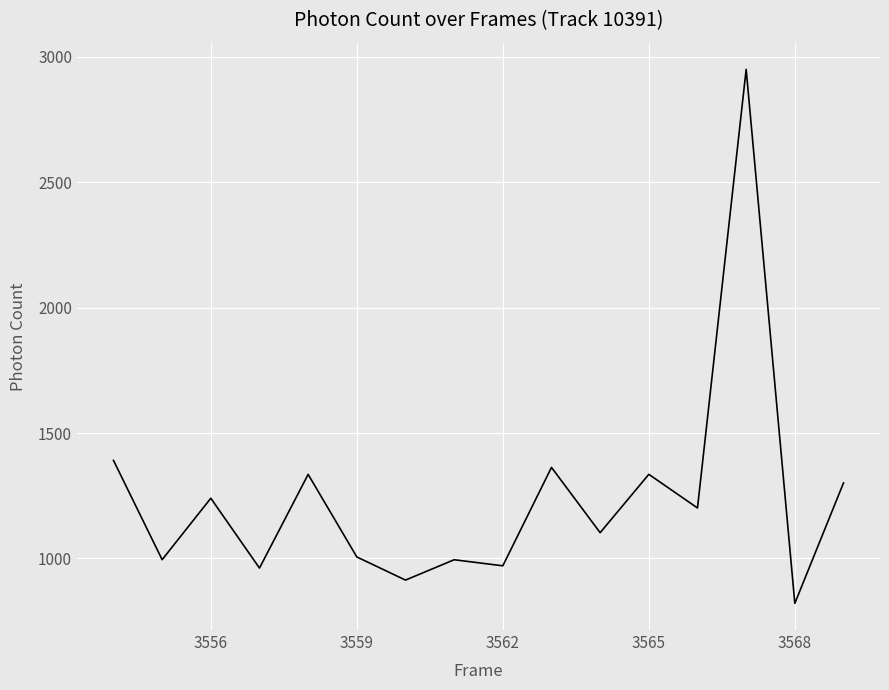

What is the smallest value displayed?

820.9